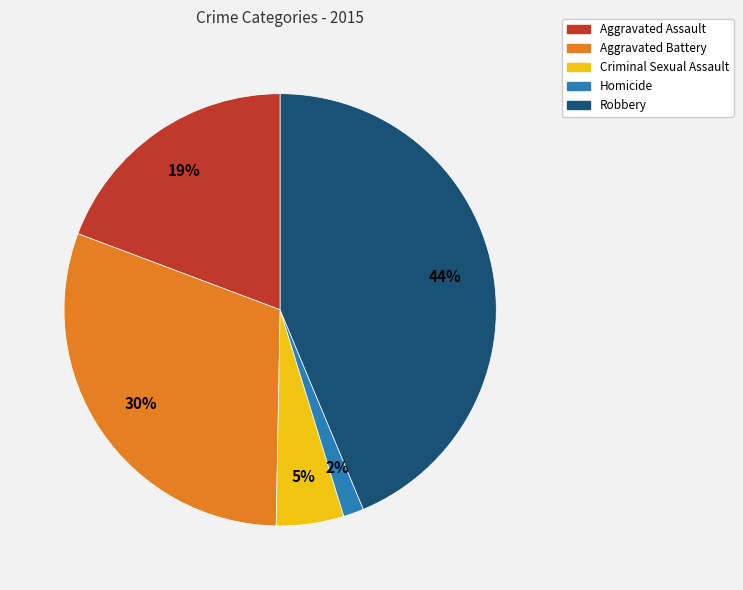

To the nearest percent, what percentage of the pie is Aggravated Assault?

19%